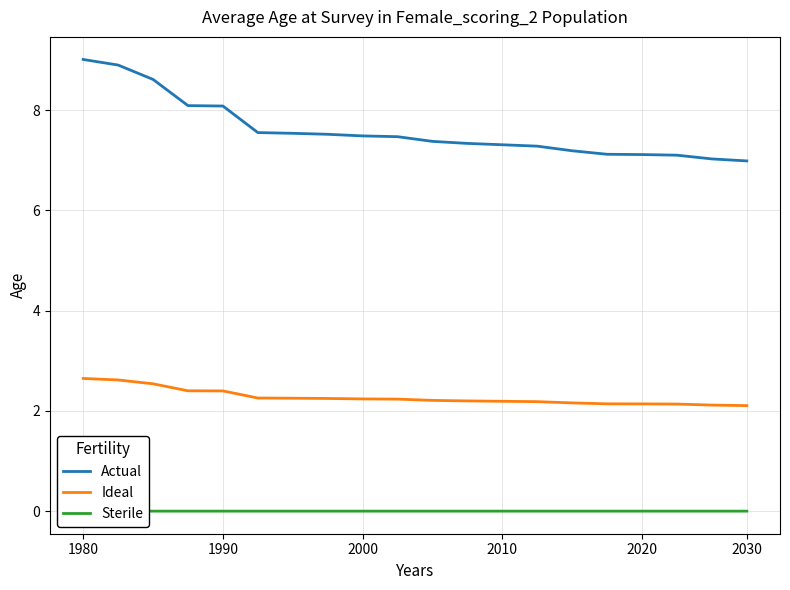

Count the Sterile values in the range 0 to 1.

20